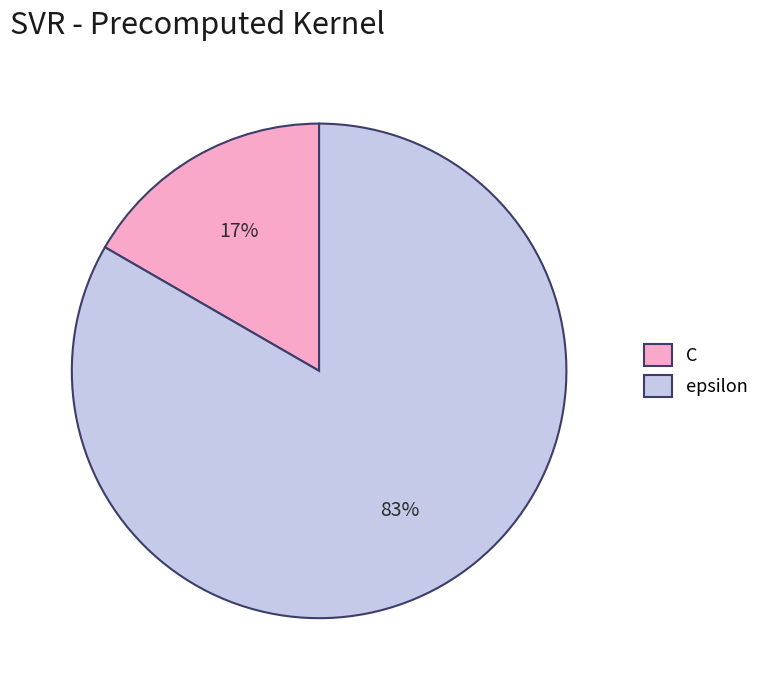

Rank the categories by value from lowest to highest.

C, epsilon